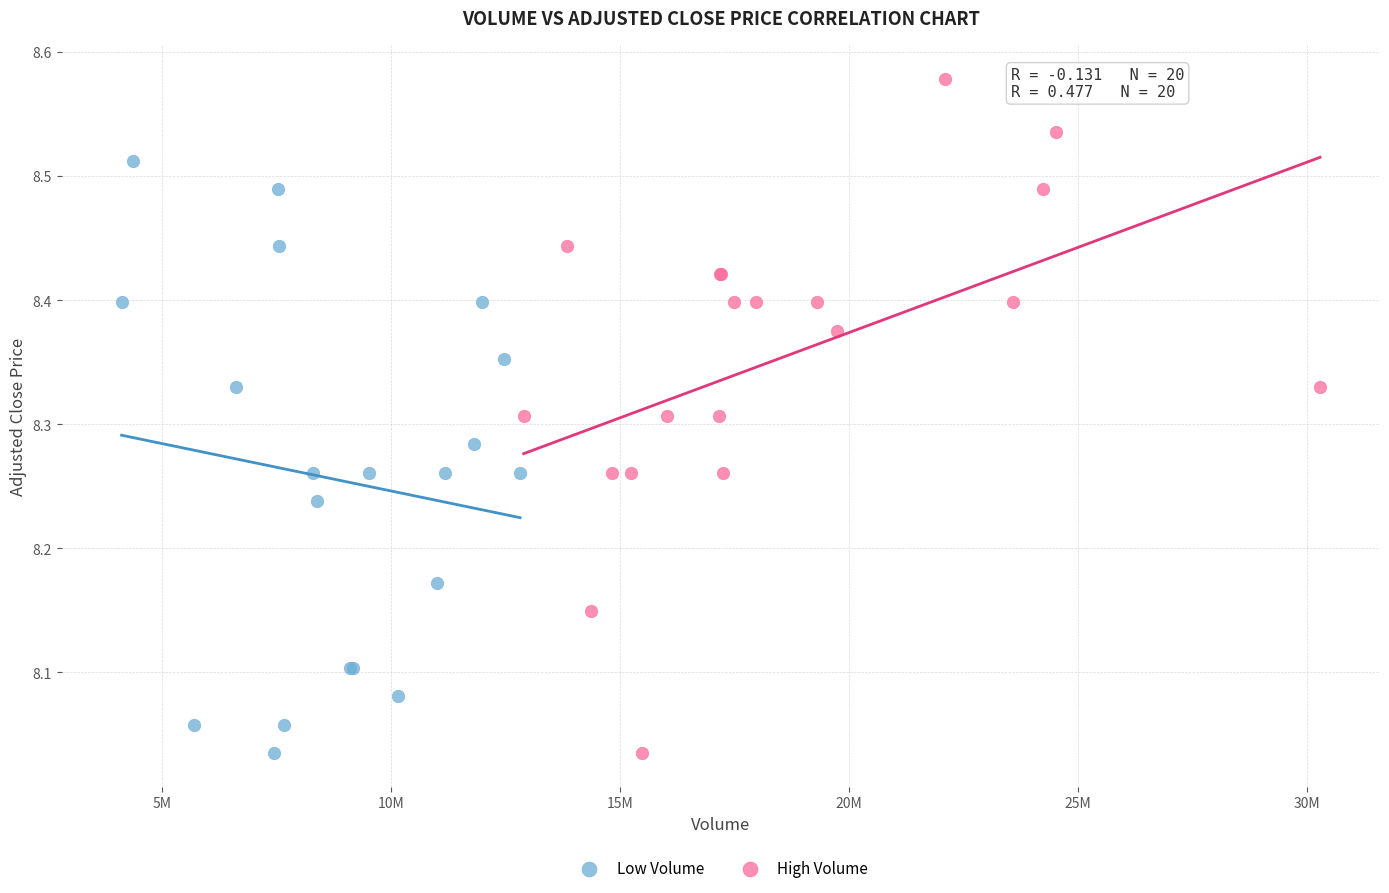

Which series reaches the maximum Y coordinate?

High Volume